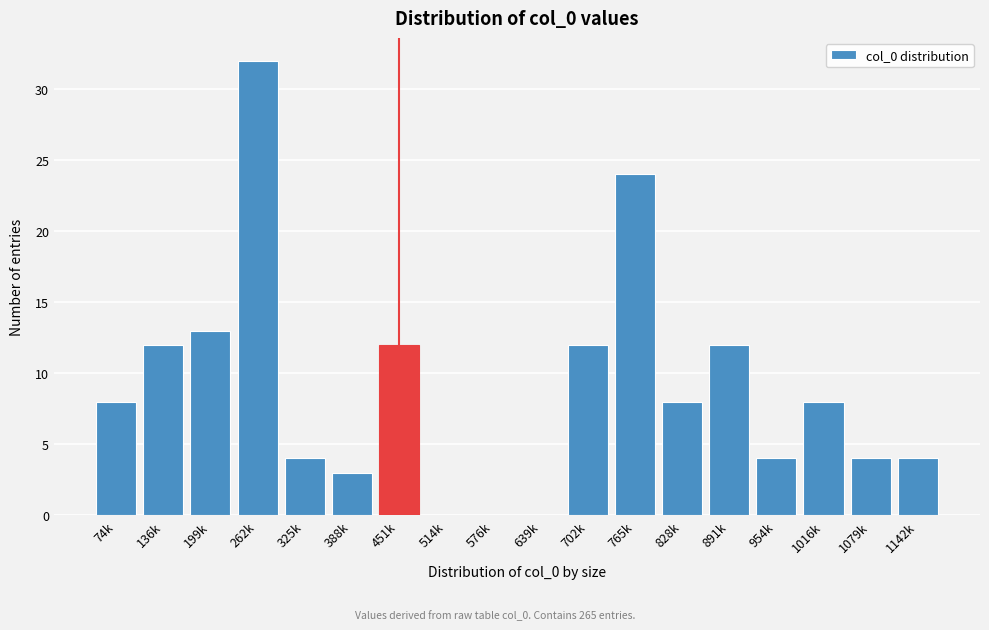

Reading left to right, extract all data points from this chart.

74k=8	136k=12	199k=13	262k=32	325k=4	388k=3	451k=12	514k=0	576k=0	639k=0	702k=12	765k=24	828k=8	891k=12	954k=4	1016k=8	1079k=4	1142k=4